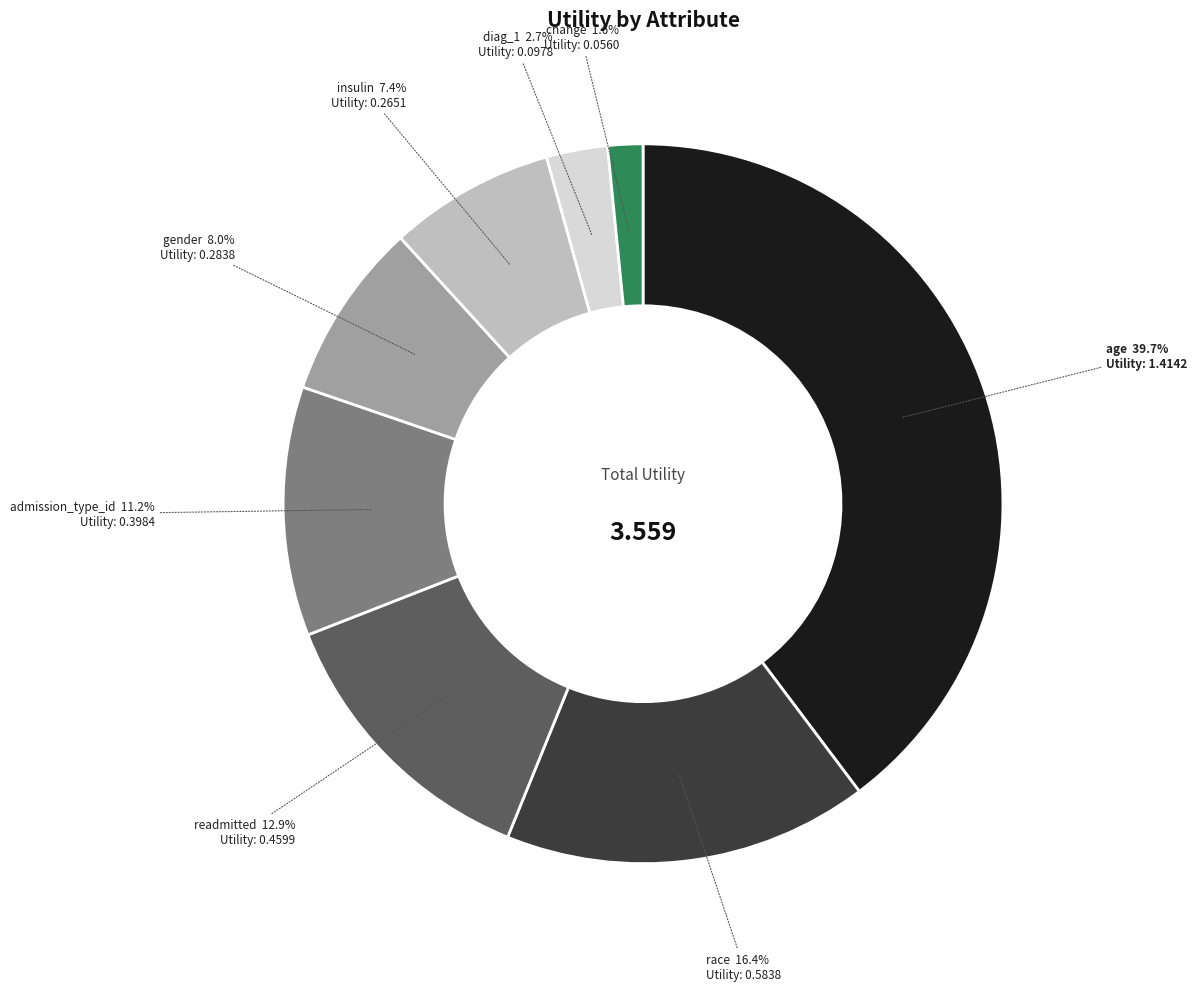

Between race and diag_1, which is larger?

race